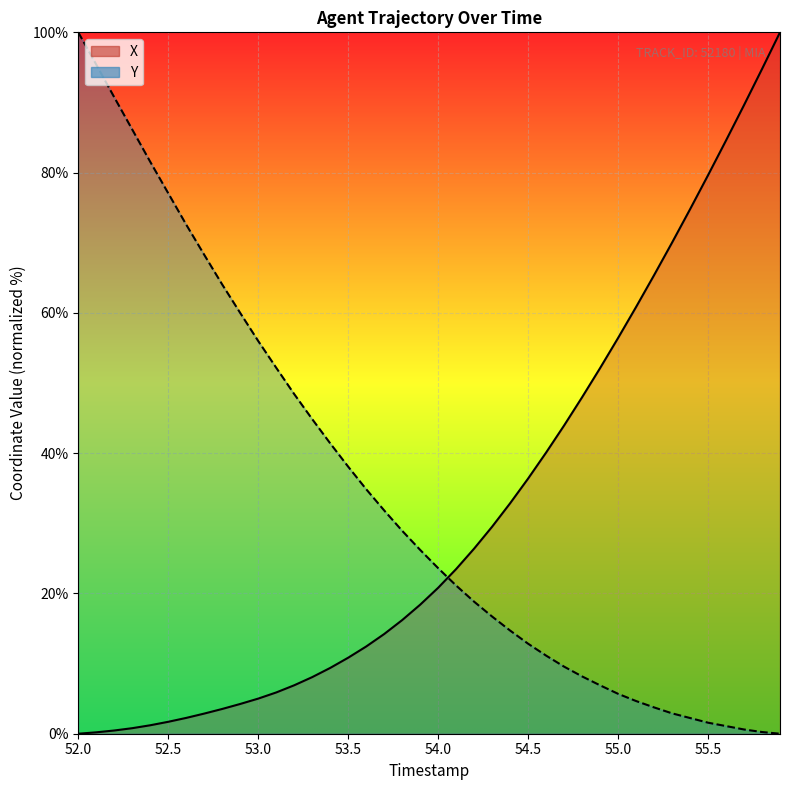

The value of X at 52.8 is 6.0. True or false?

False